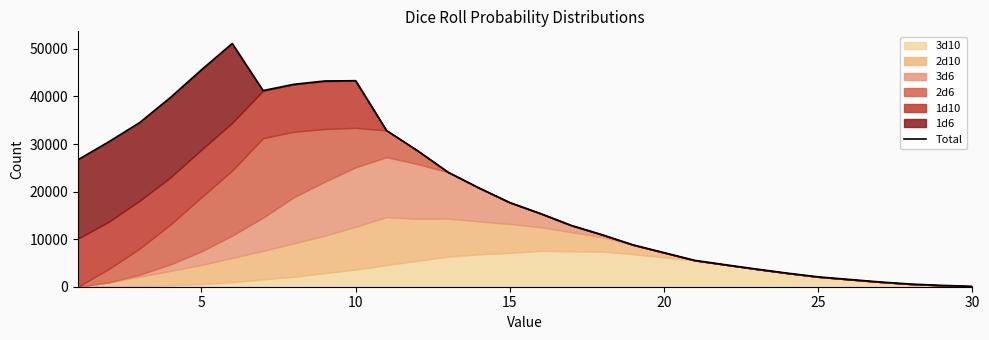

How many interior local valleys (lower than both neighbors) does the data have?

1